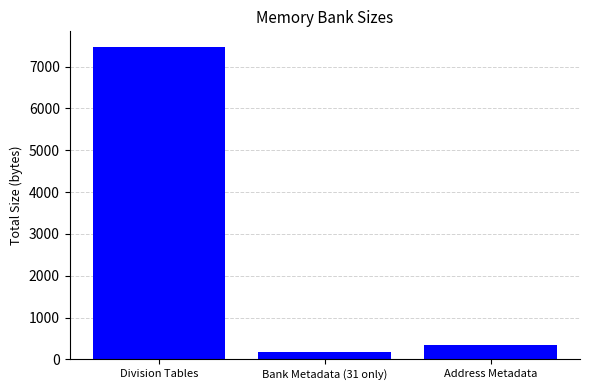

The chart shows a value of 167 at Bank Metadata (31 only). True or false?

True